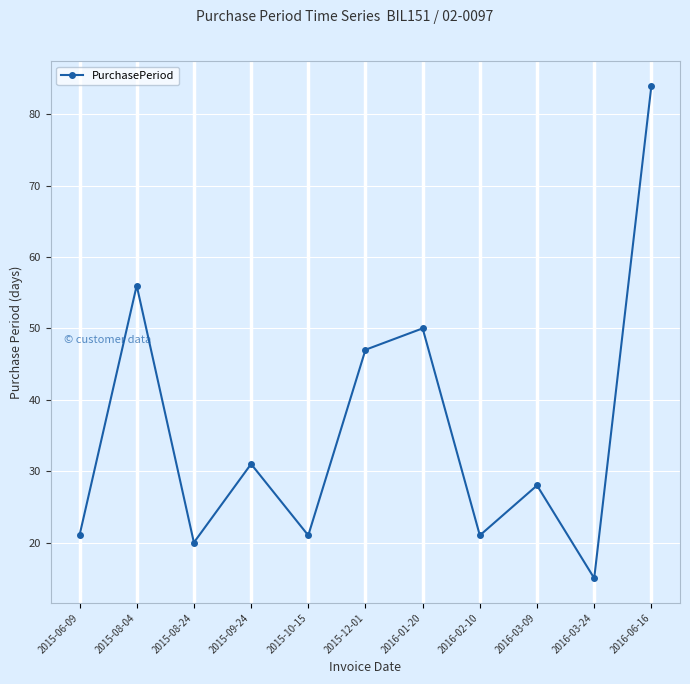

What is the change in value from 2015-09-24 to 2016-02-10?

-10